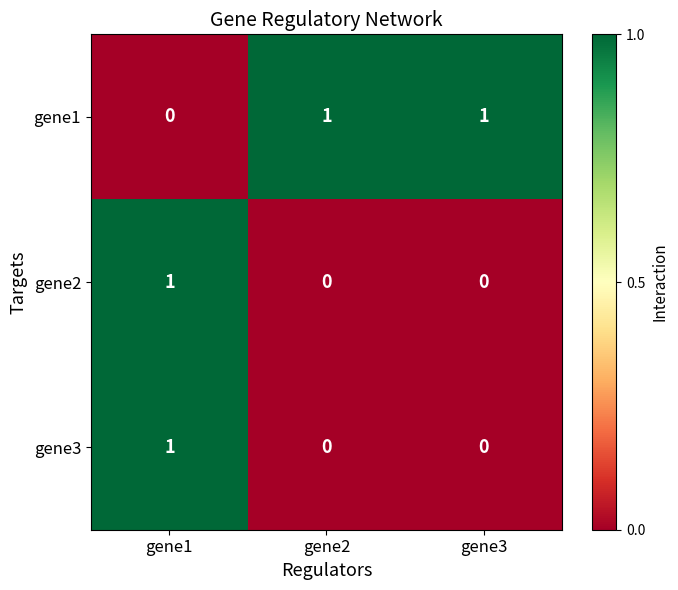

True or false: gene3 has a value of 1 at gene2.

False